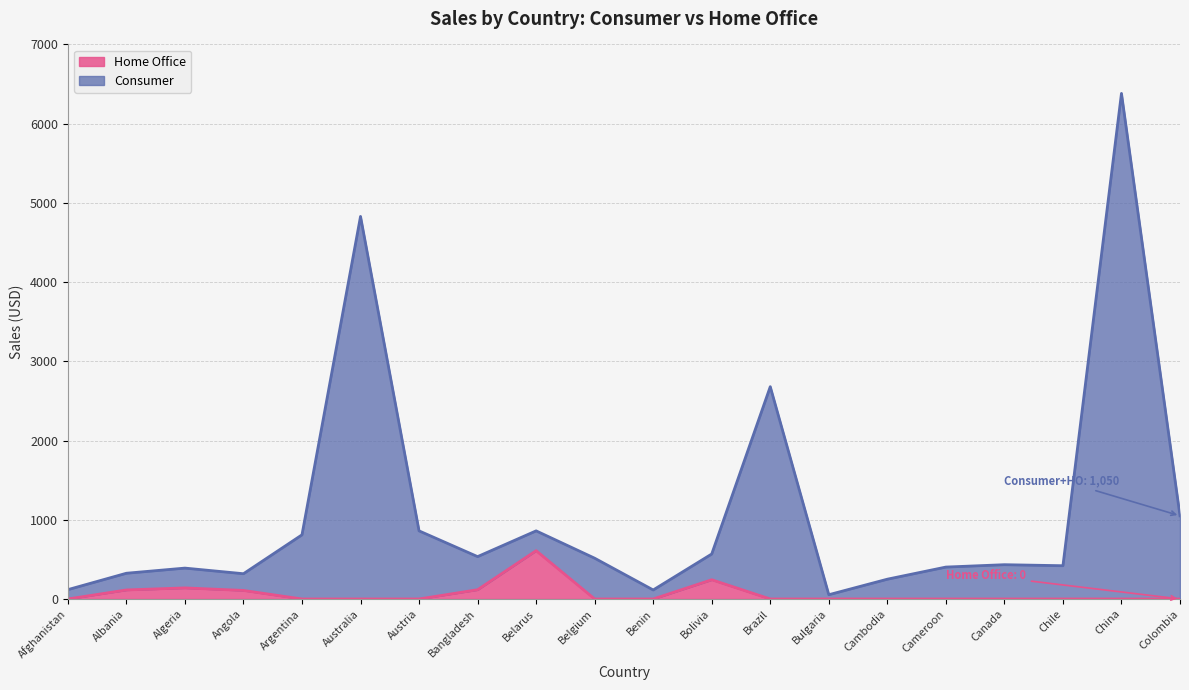

What is the difference between the highest and lowest values at Canada?

433